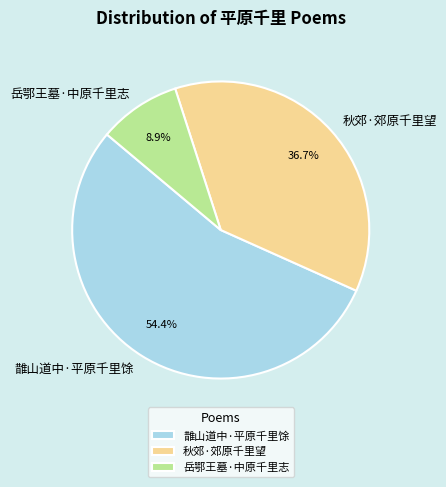

To the nearest percent, what portion does 岳鄂王墓·中原千里志 represent?

9%